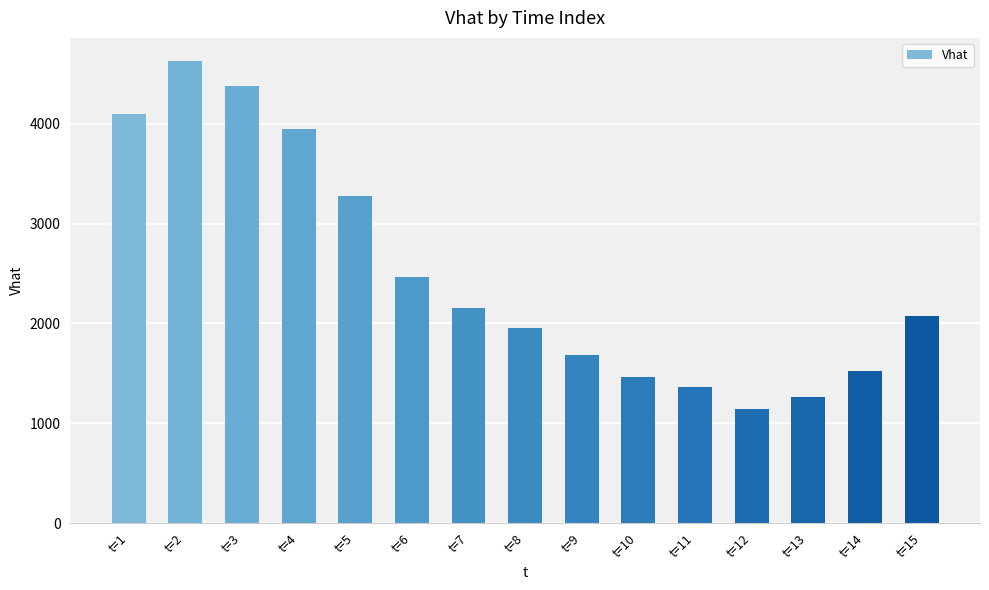

What is the difference between the values at t=4 and t=3?

429.6